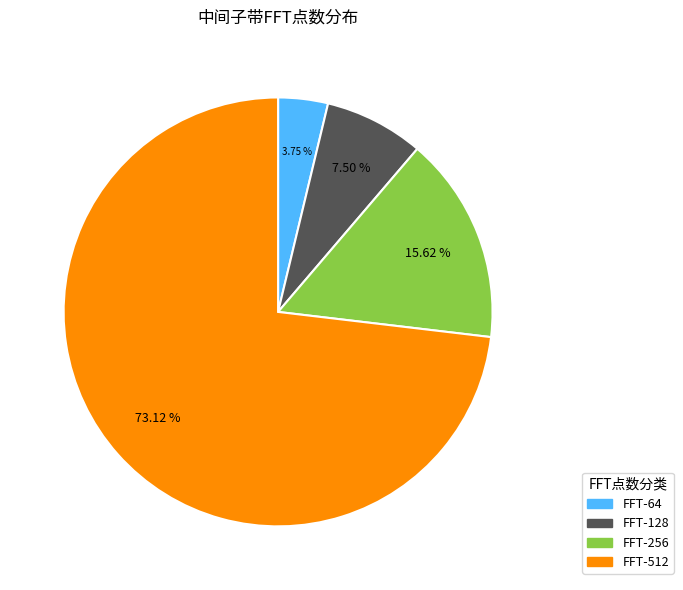

Combined, do FFT-128 and FFT-64 account for over 50%?

No